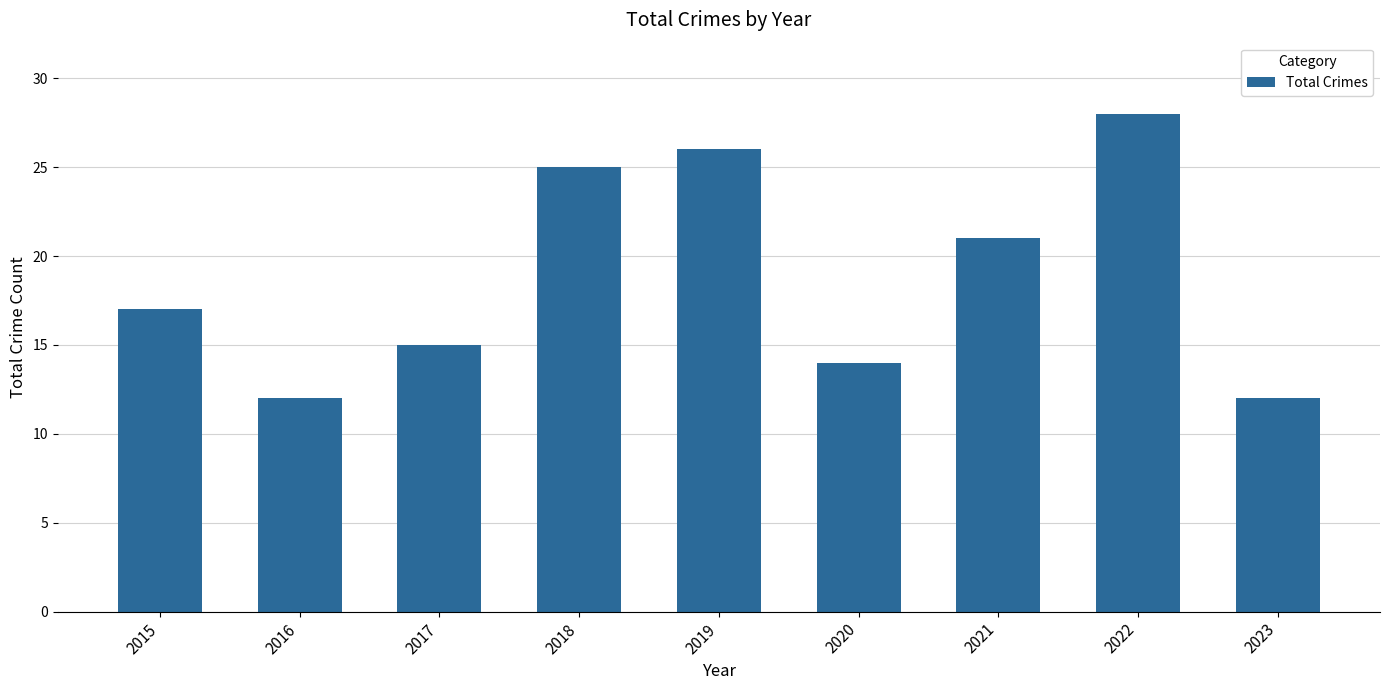

What is the difference between the values at 2016 and 2018?

13